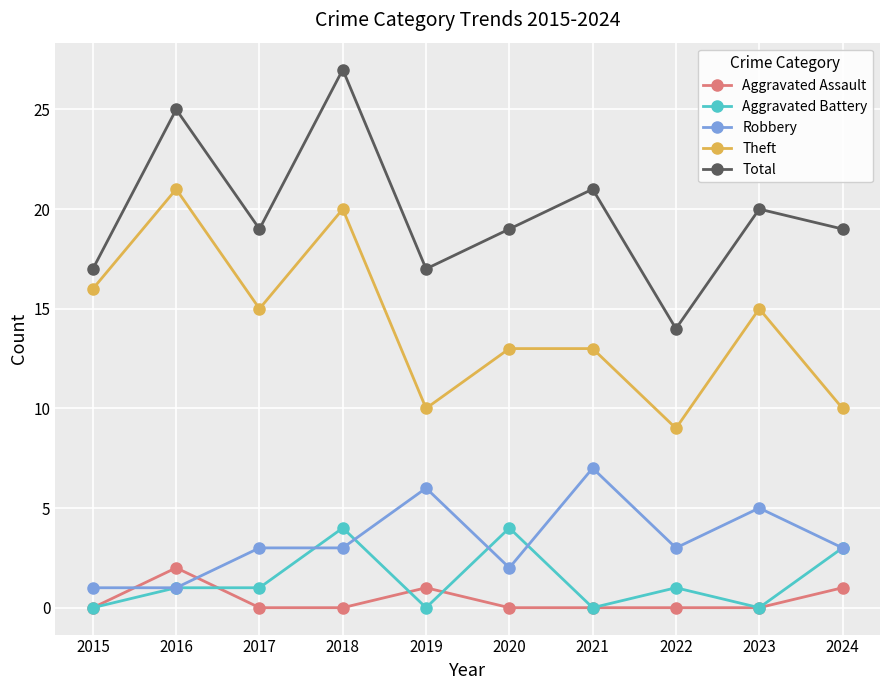

Reading left to right, what are all the values shown in this chart?

Aggravated Assault: 0	2	0	0	1	0	0	0	0	1
Aggravated Battery: 0	1	1	4	0	4	0	1	0	3
Robbery: 1	1	3	3	6	2	7	3	5	3
Theft: 16	21	15	20	10	13	13	9	15	10
Total: 17	25	19	27	17	19	21	14	20	19